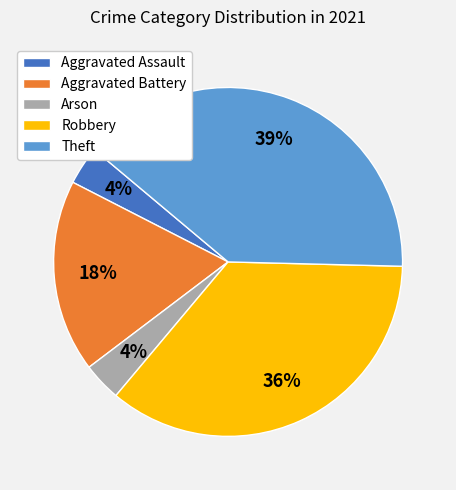

Is there a majority slice in this chart?

No